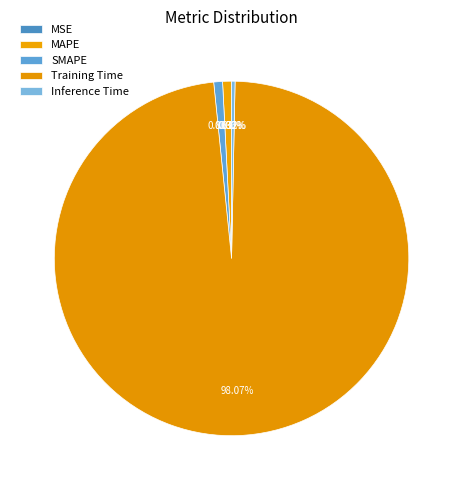

Is there a majority slice in this chart?

Yes